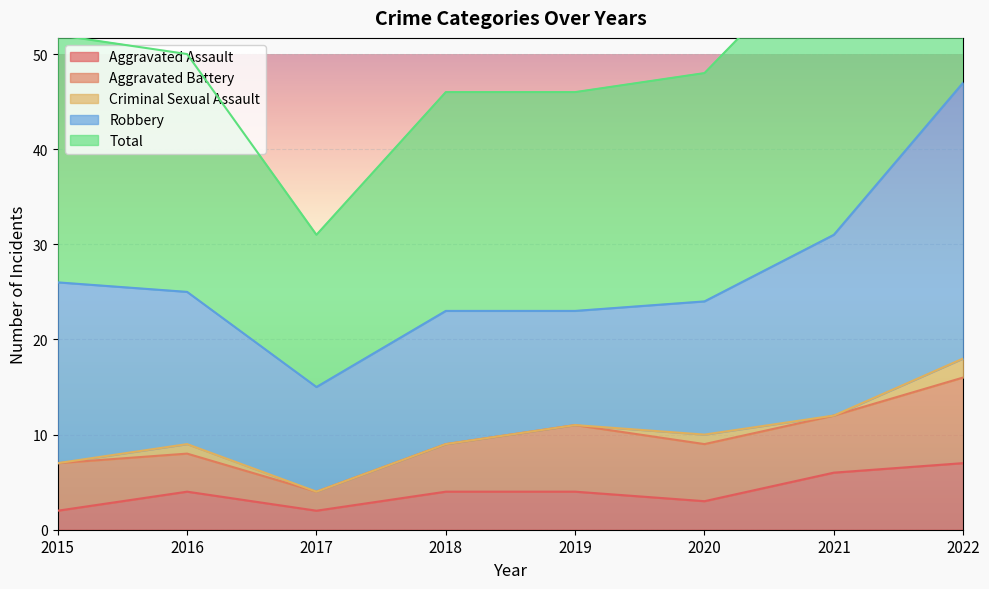

What are all the series names shown in the legend?

Aggravated Assault, Aggravated Battery, Criminal Sexual Assault, Robbery, Total